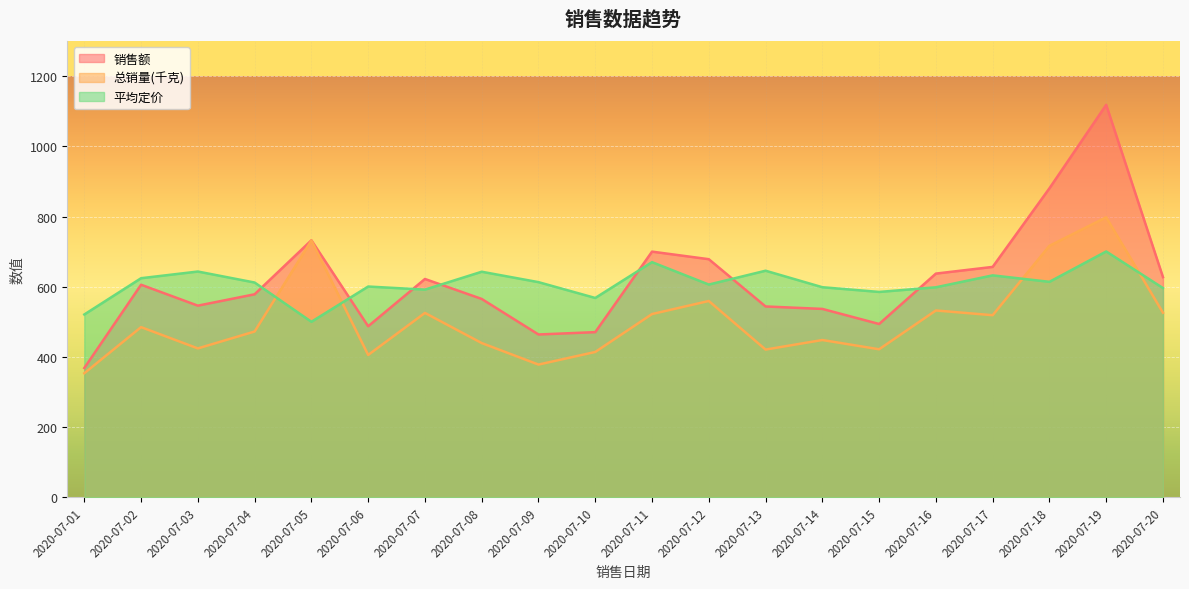

What is the value of the 销售额 point at the 9th from the left?

464.1